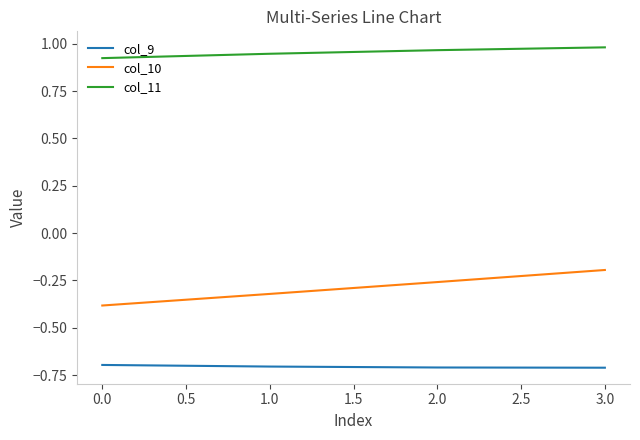

True or false: col_9 and col_10 cross at least once.

False